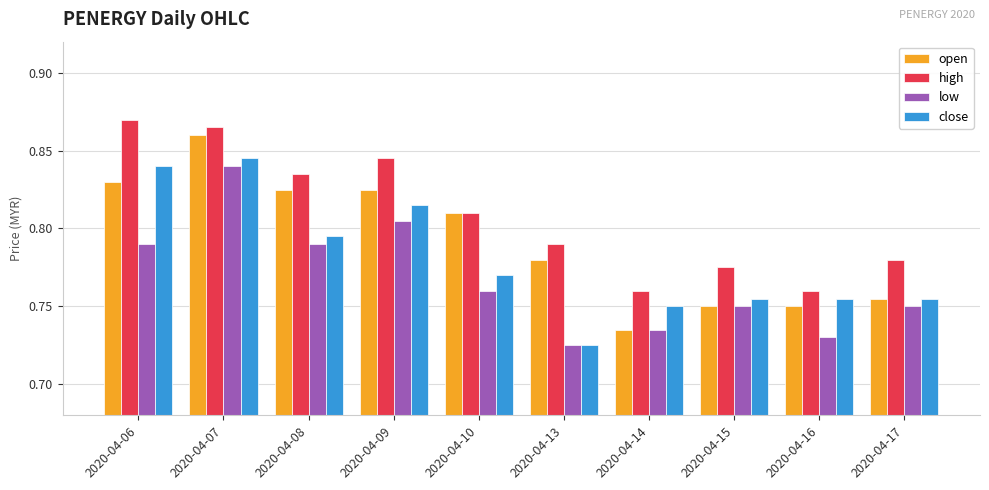

At which category does the chart reach its minimum across all series?

2020-04-13